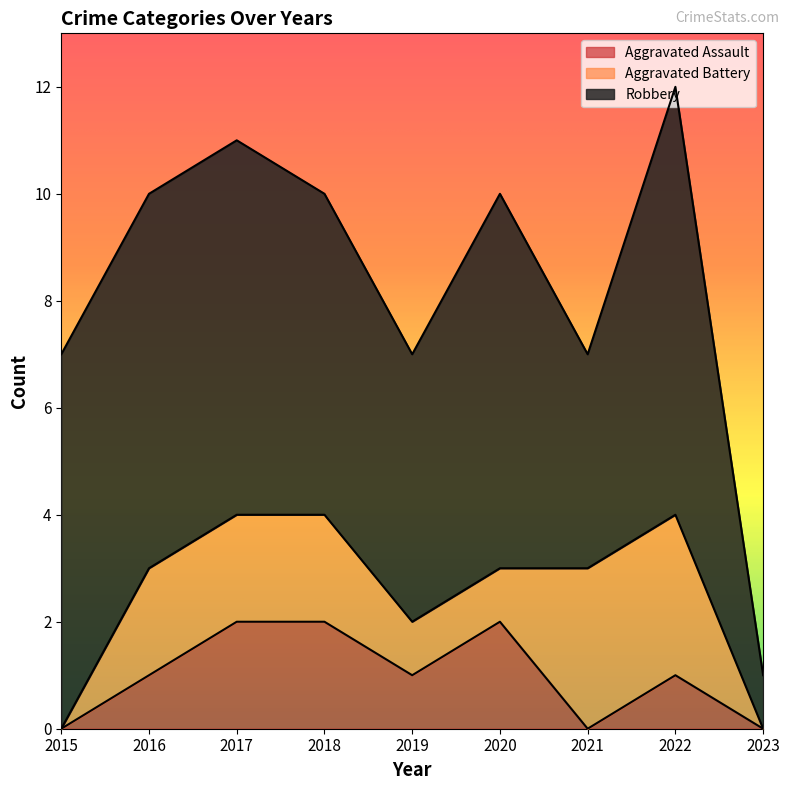

True or false: Robbery and Aggravated Battery intersect in this chart.

False